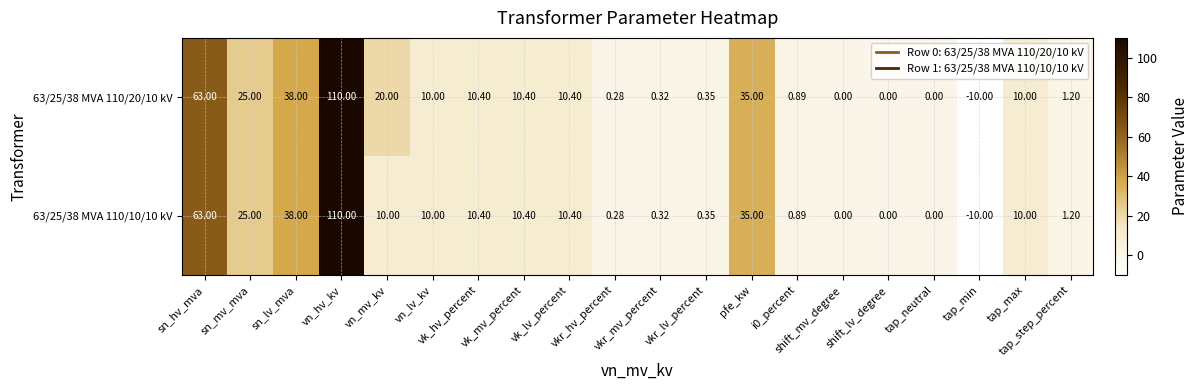

How many distinct data groups are displayed?

2